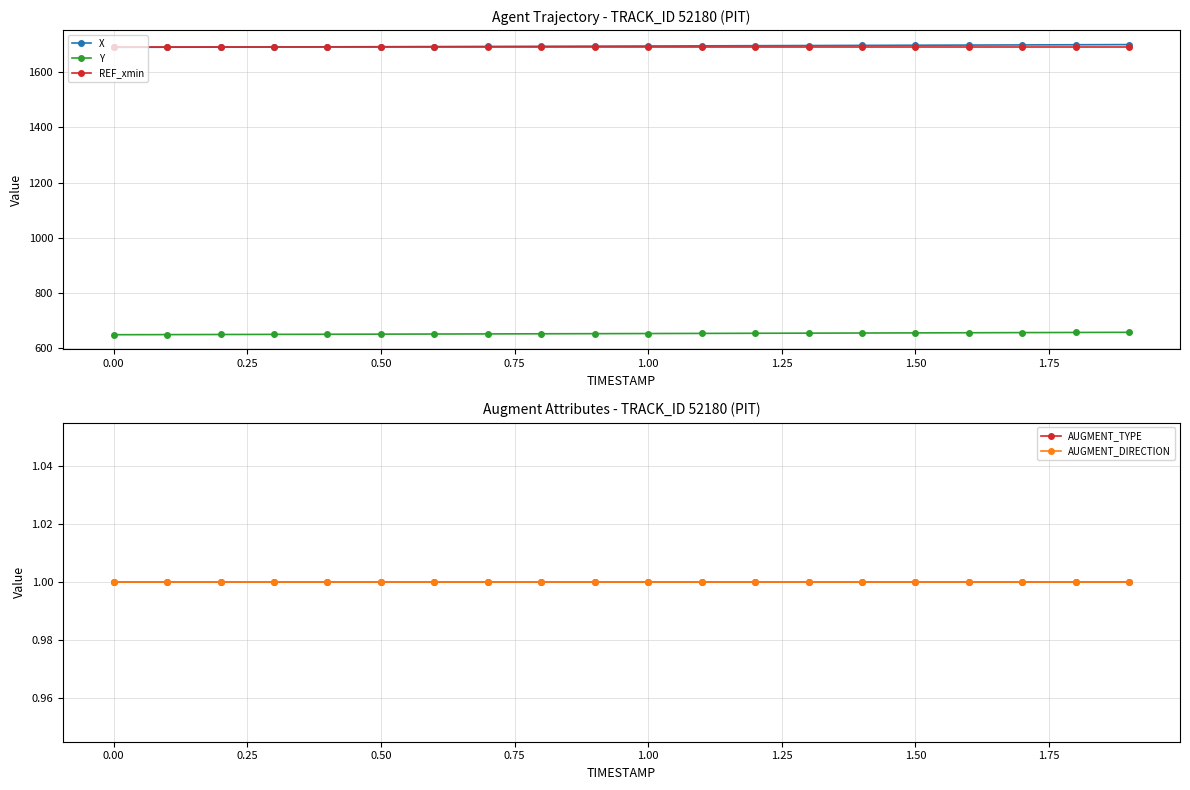

Reading left to right, list all the values displayed in this chart.

X: 1689.8	1690.2	1690.7	1691.2	1691.7	1692.2	1692.7	1693.2	1693.7	1694.2	1694.7	1695.2	1695.8	1696.3	1696.9	1697.5	1698.0	1698.6	1699.2	1699.8
Y: 648.7	649.1	649.5	649.9	650.3	650.7	651.2	651.6	652.1	652.5	653.0	653.4	653.9	654.4	654.9	655.4	655.9	656.4	656.9	657.4
REF_xmin: 1689.8	1689.8	1689.8	1689.8	1689.8	1689.8	1689.8	1689.8	1689.8	1689.8	1689.8	1689.8	1689.8	1689.8	1689.8	1689.8	1689.8	1689.8	1689.8	1689.8
AUGMENT_TYPE: 1.0	1.0	1.0	1.0	1.0	1.0	1.0	1.0	1.0	1.0	1.0	1.0	1.0	1.0	1.0	1.0	1.0	1.0	1.0	1.0
AUGMENT_DIRECTION: 1.0	1.0	1.0	1.0	1.0	1.0	1.0	1.0	1.0	1.0	1.0	1.0	1.0	1.0	1.0	1.0	1.0	1.0	1.0	1.0